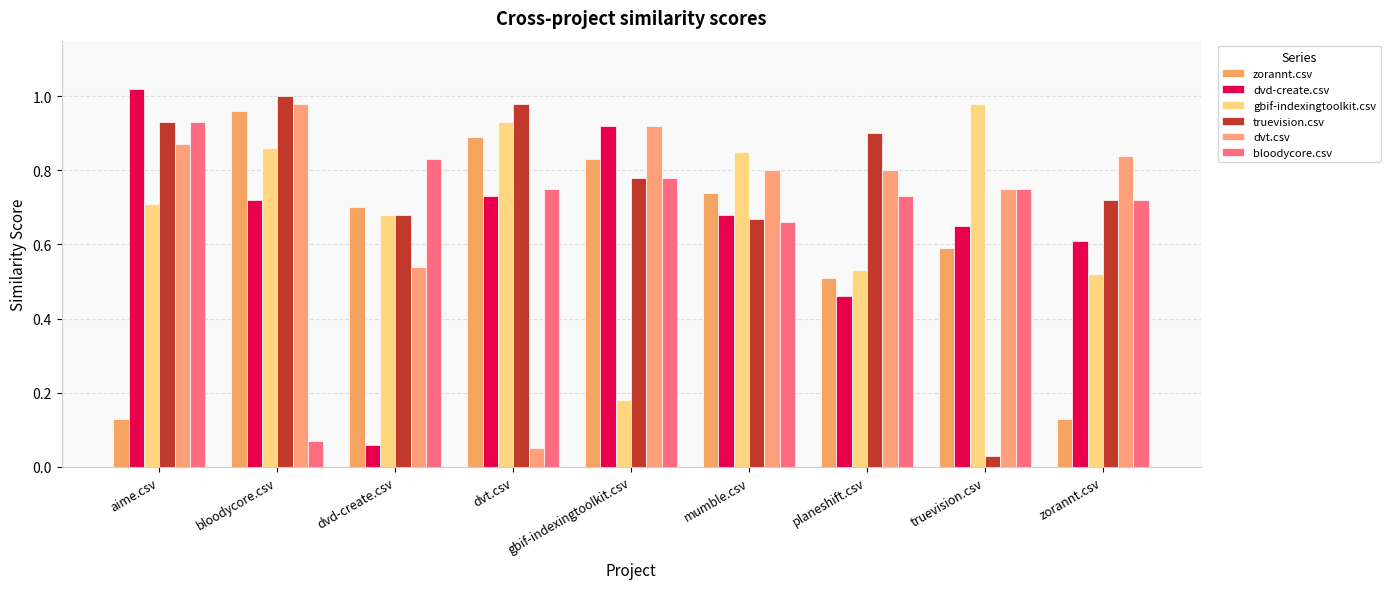

What is the sum of all dvd-create.csv values?

5.8